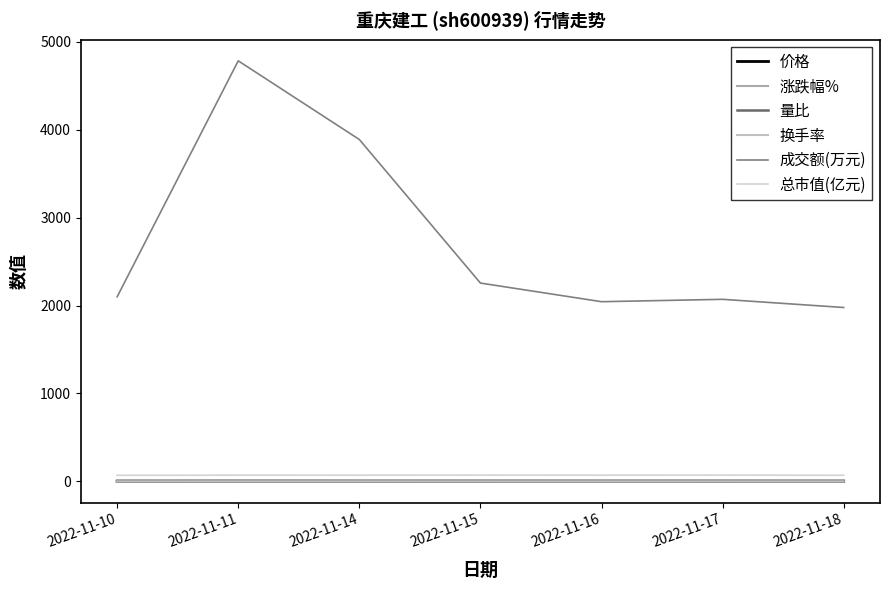

In 总市值(亿元), how many points are lower than both neighbors (excluding endpoints)?

2